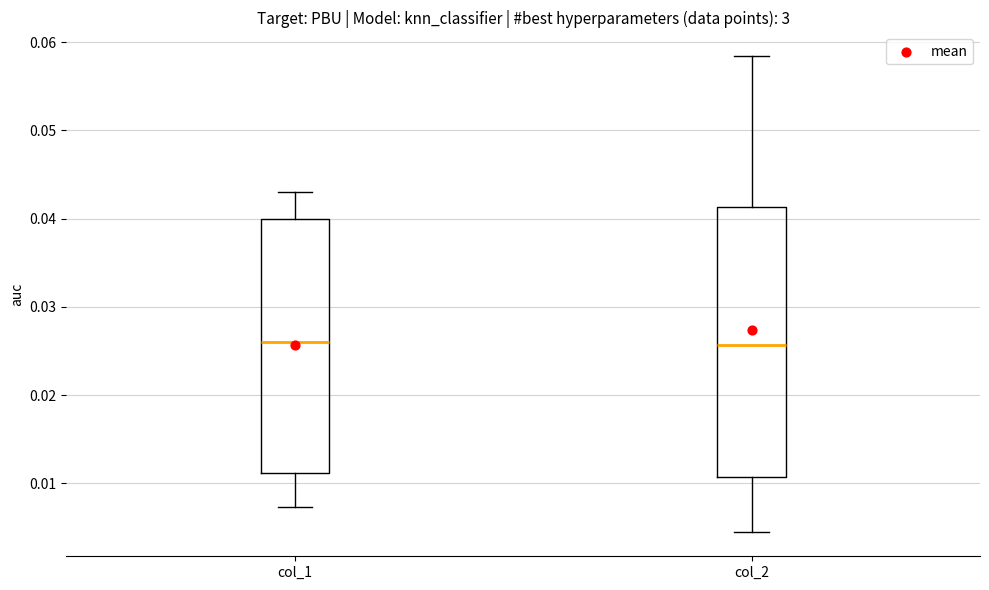

Reading left to right, transcribe this box plot: for each box, give where its median line is, the range the box spans, and where its two whiskers end, as read against the y-axis. The values are not printed on the chart, so give them approximately, as read against the axis.

col_1: median 0.026, box 0.011 to 0.040, whiskers 0.007 to 0.043
col_2: median 0.026, box 0.011 to 0.041, whiskers 0.004 to 0.058